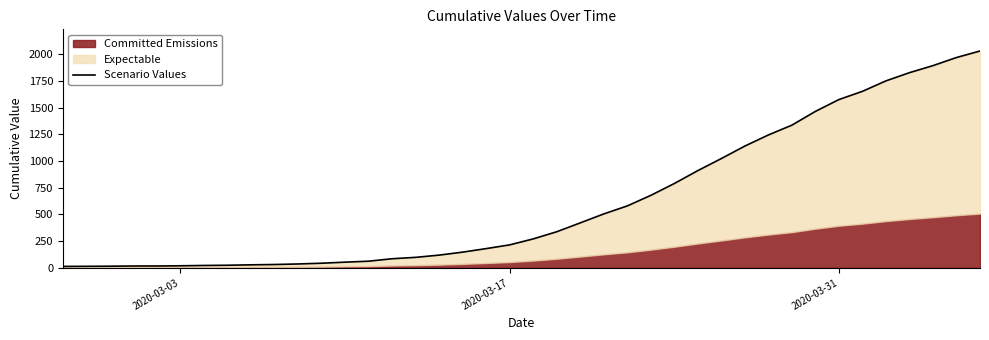

True or false: the data shows 24 at 14.

False